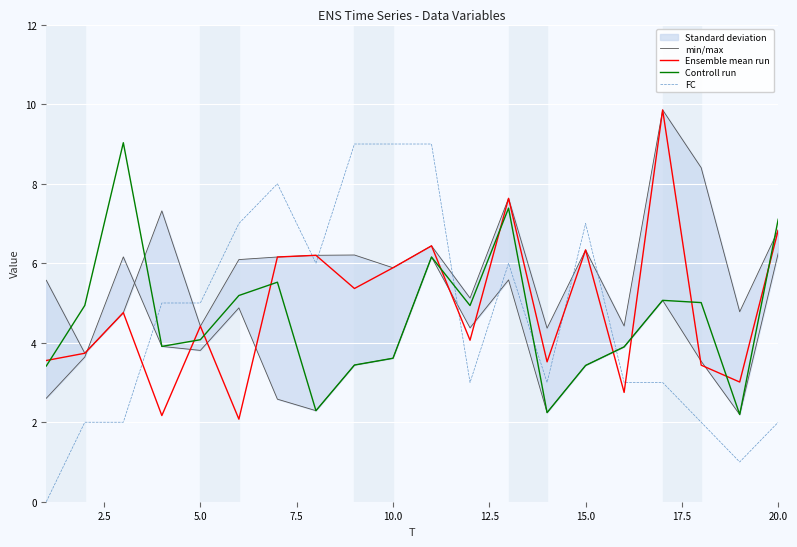

Is it true that Controll run equals 3.4 at 15.0?

True